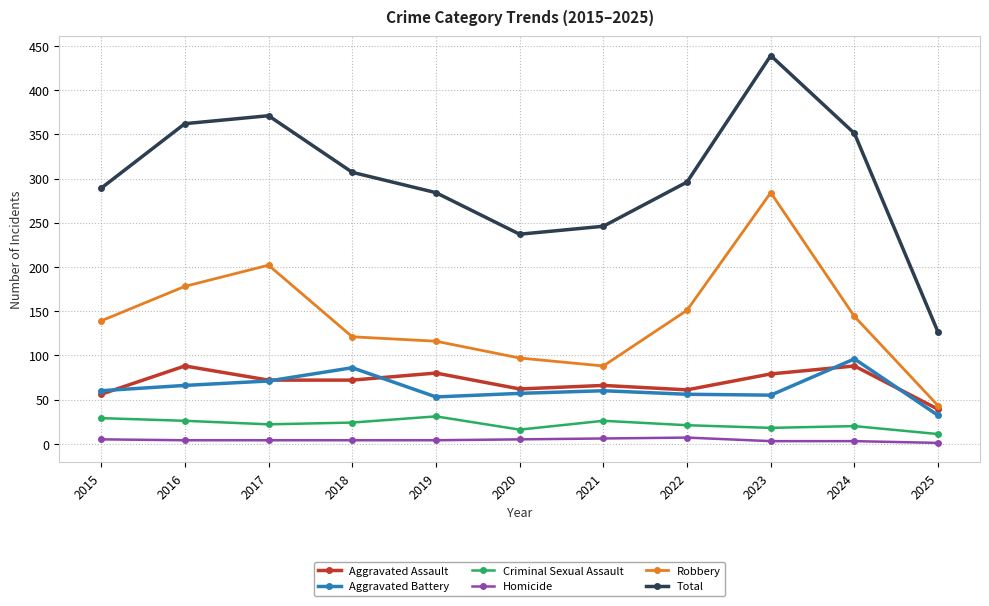

What is the sum of all Homicide values?

46